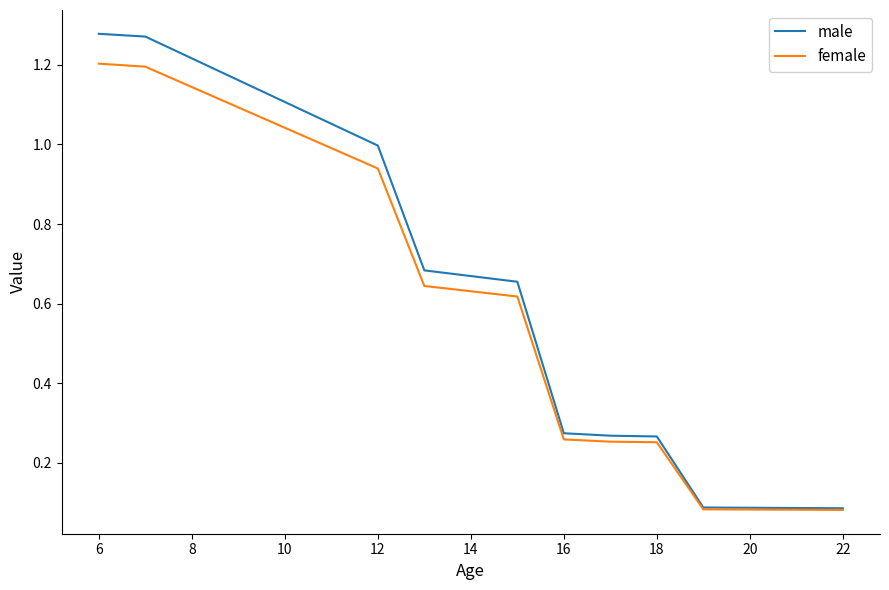

Does the chart display data point markers on the line(s)?

No